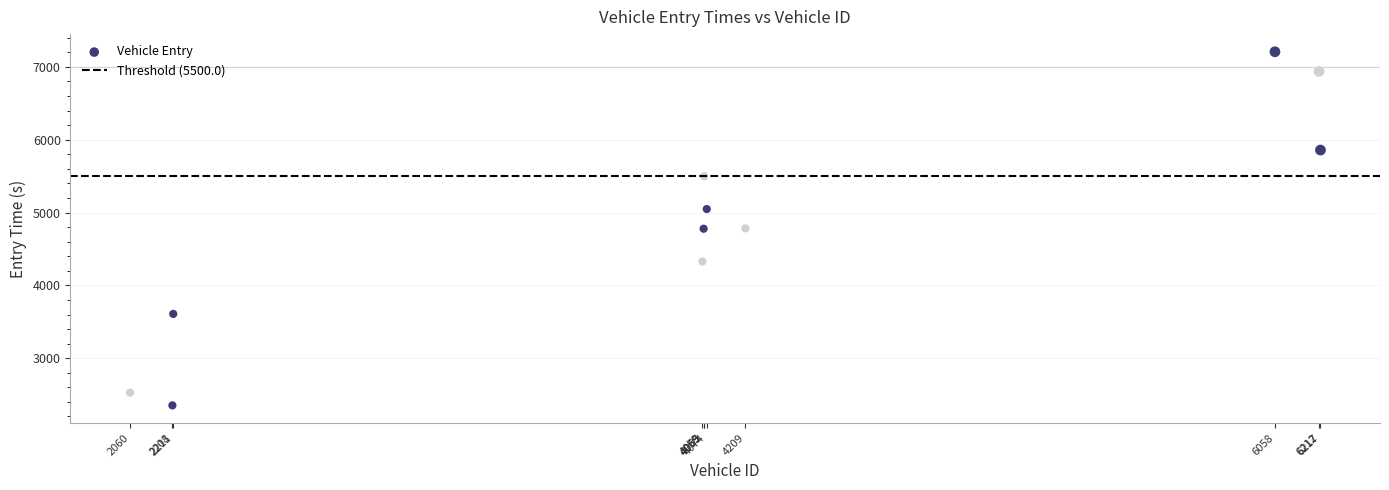

What is the range of X values (max minus min)?

4157.0